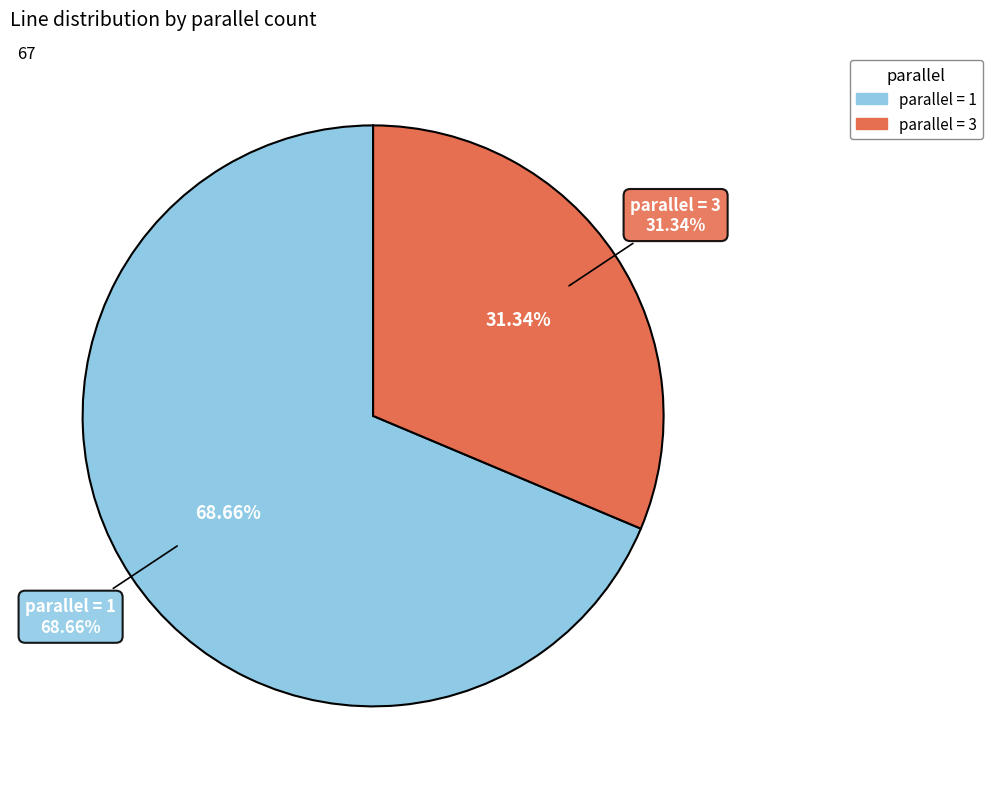

To the nearest percent, what is the combined percentage of 3 and 1?

100%